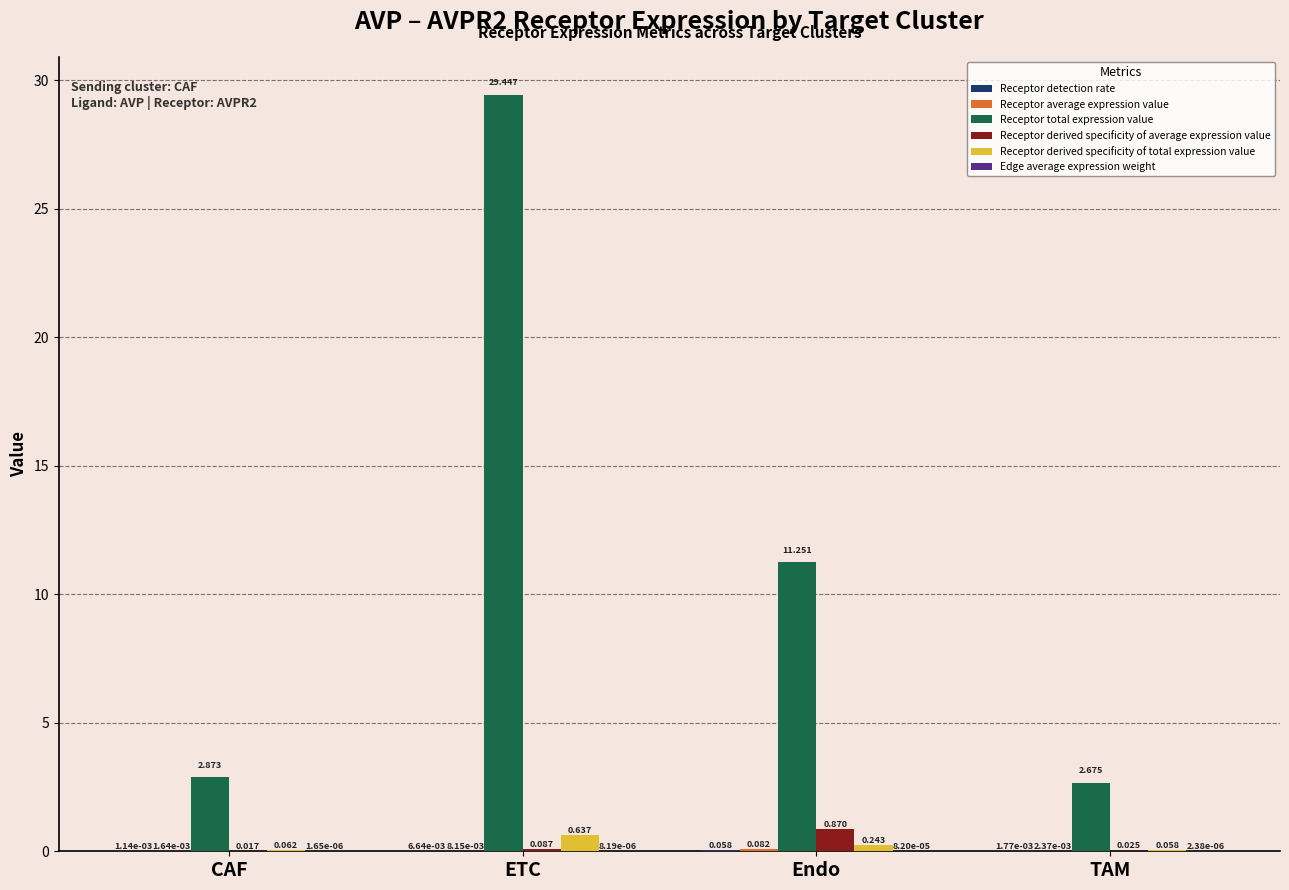

Between ETC and TAM, which series saw the biggest shift?

Receptor total expression value